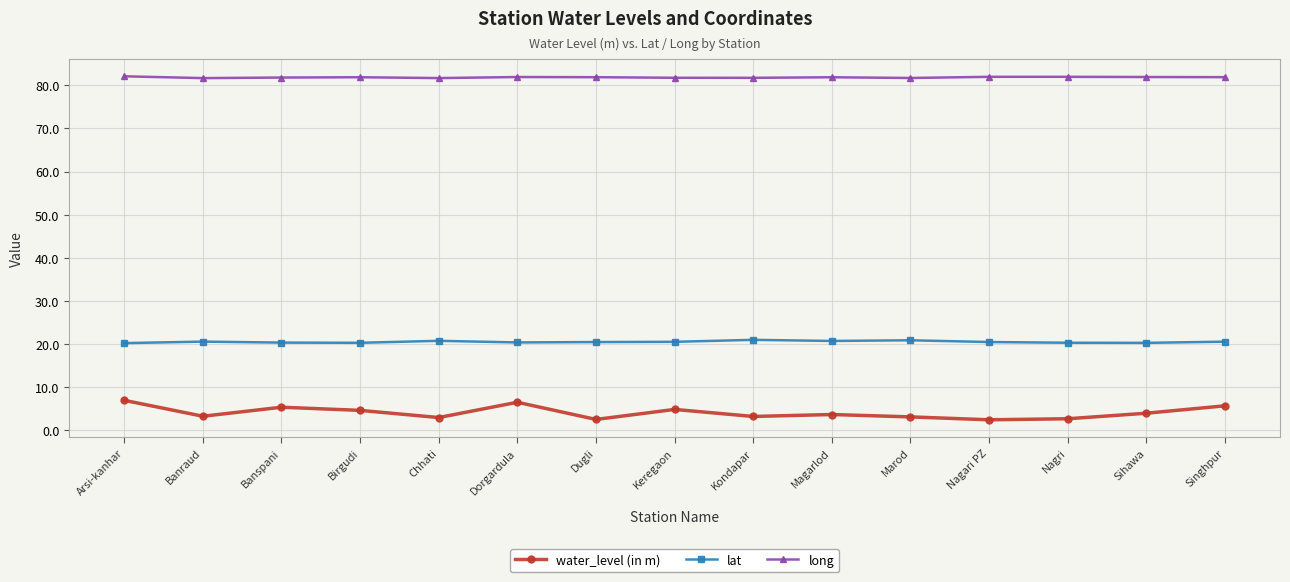

What is the minimum value shown in the chart?

2.5